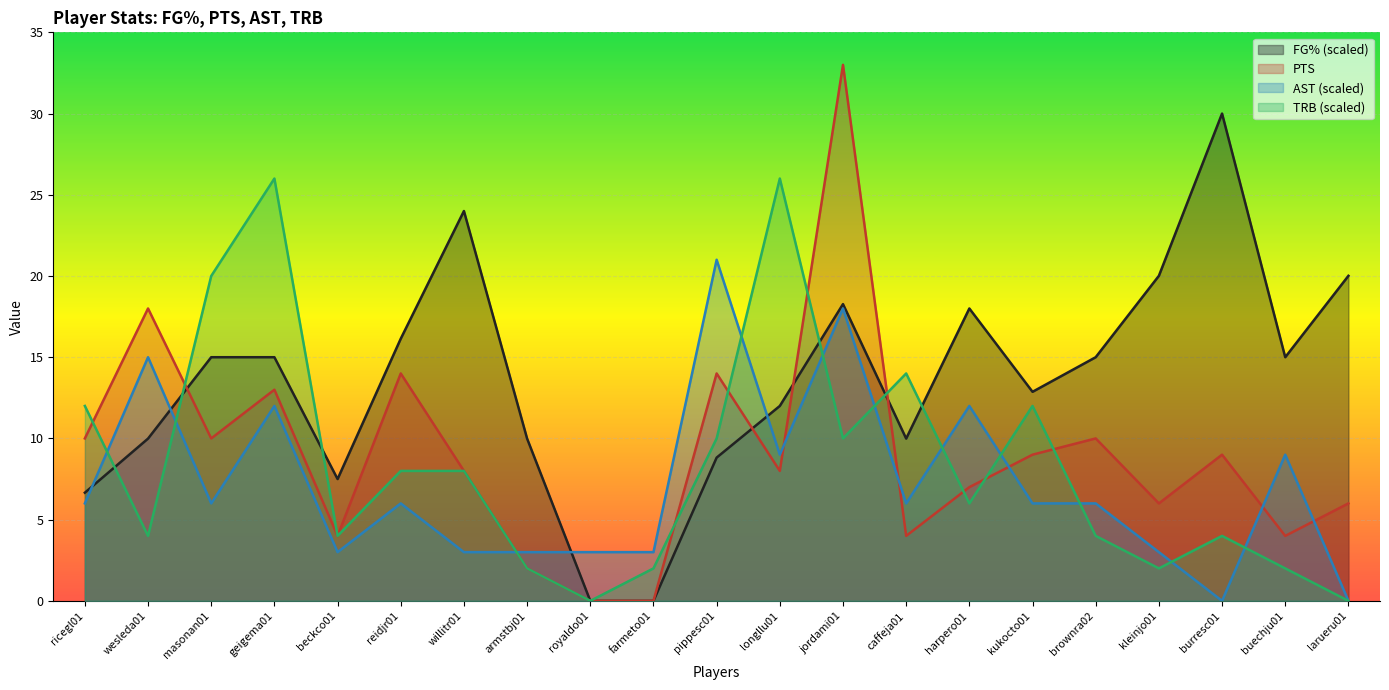

The FG% series shows 10.1 at buechju01. True or false?

False